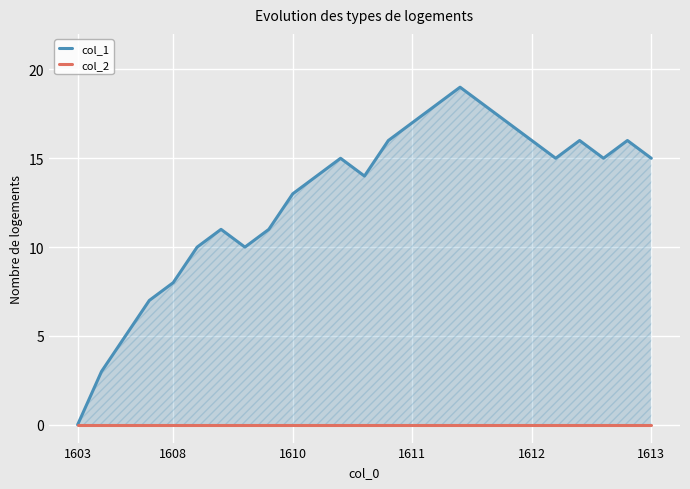

What is the difference between the maximum and minimum values in the col_1 series?

19